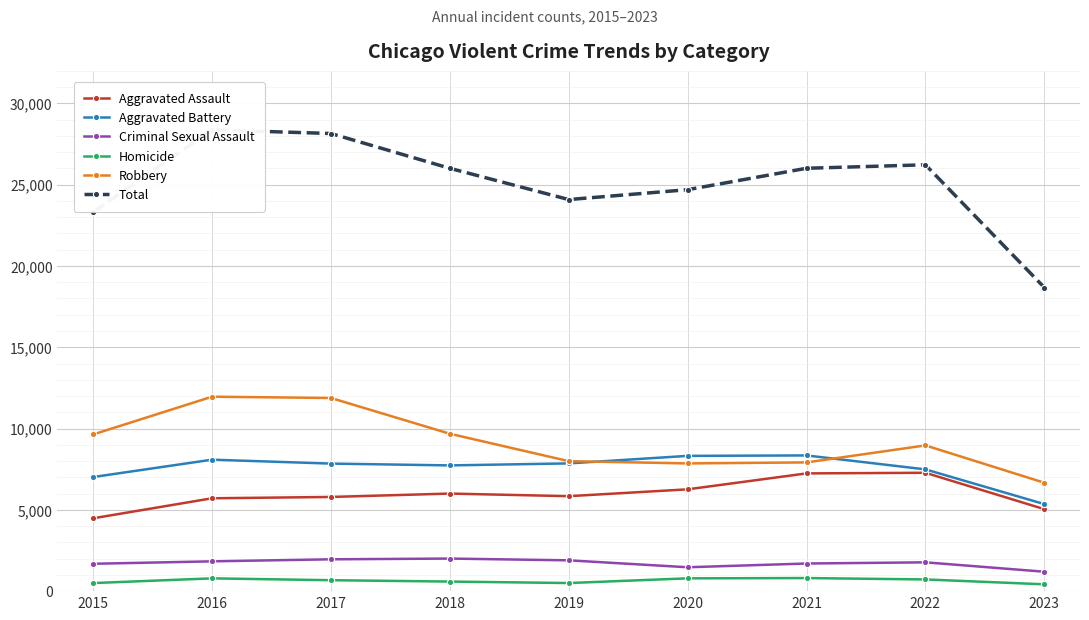

True or false: Homicide and Aggravated Battery intersect in this chart.

False